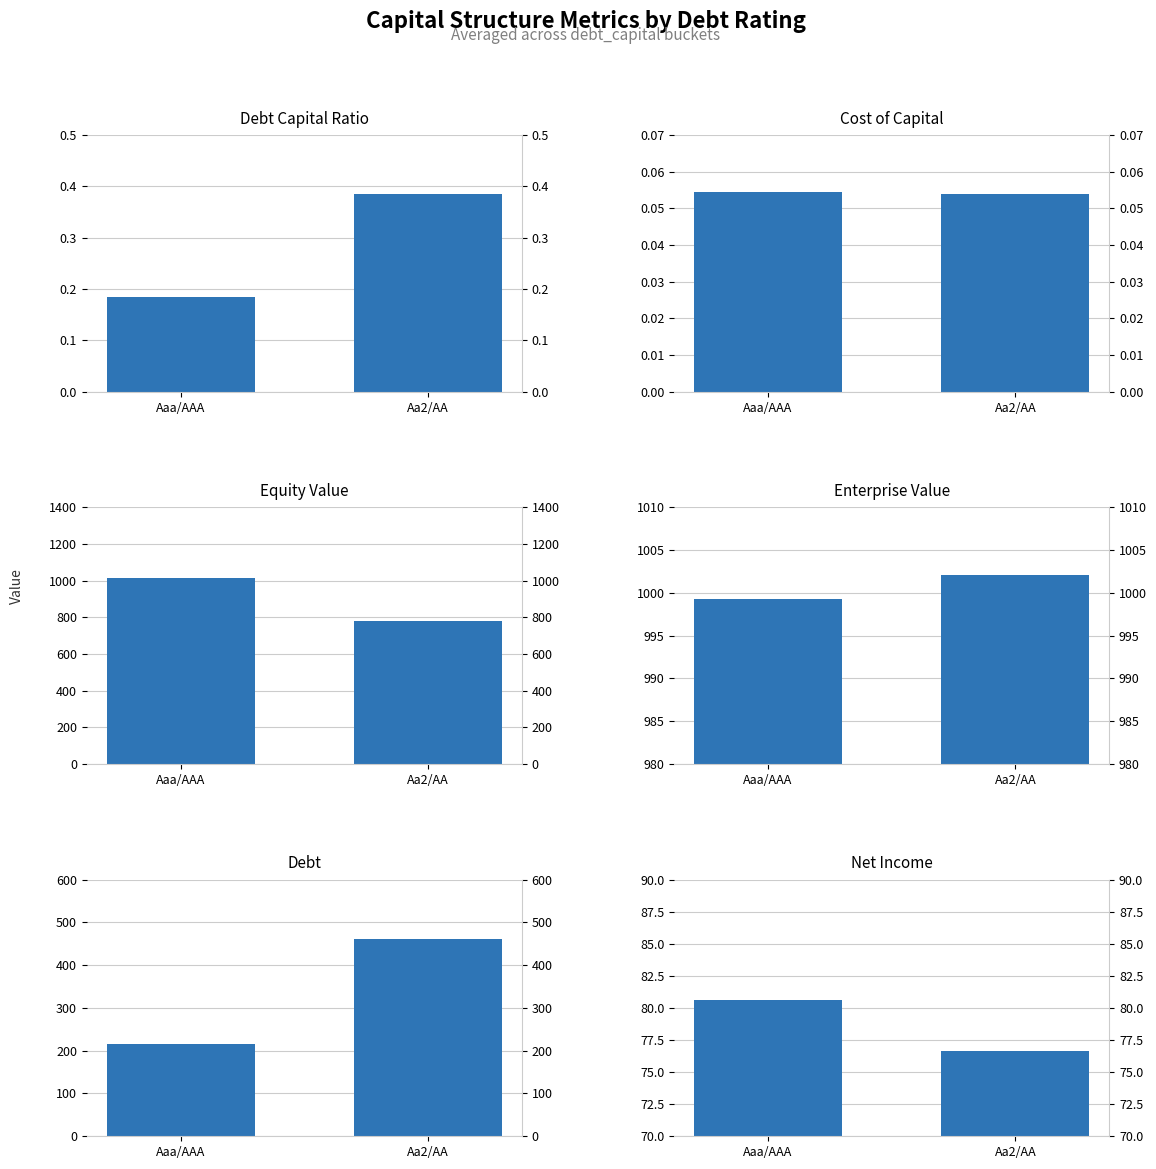

At which label does cost_capital reach its peak?

Aaa/AAA